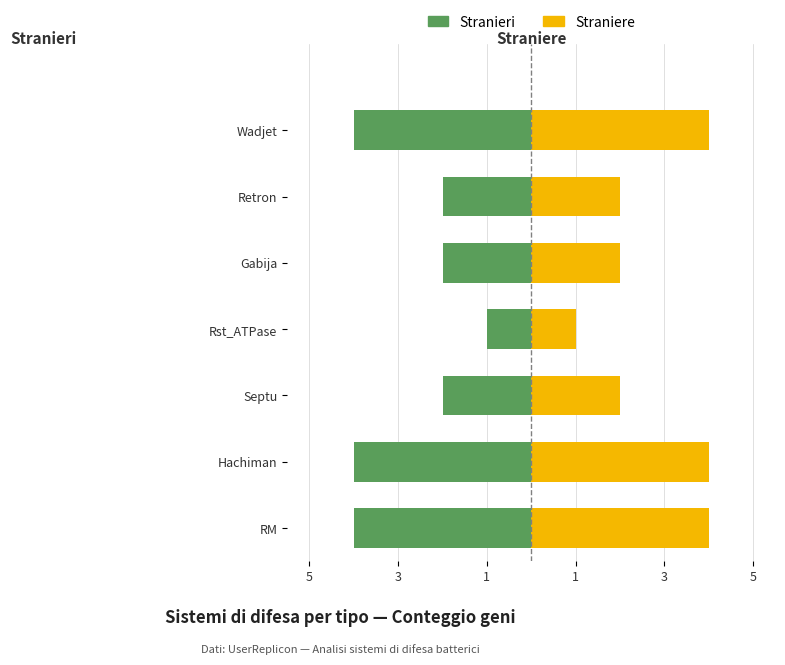

How many bars are there in each group?

2